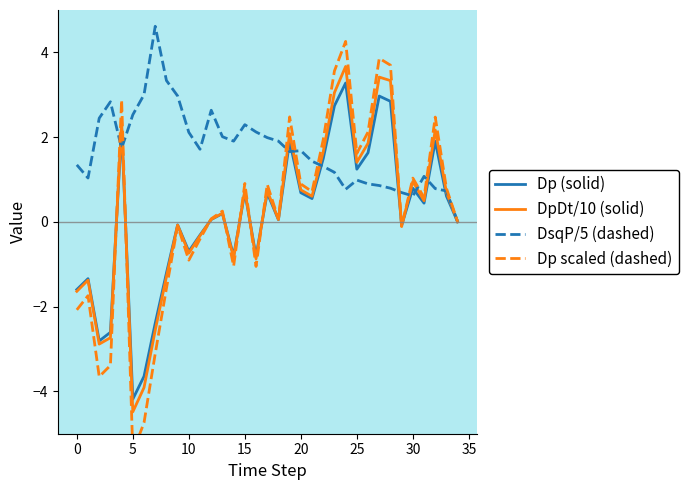

What is the value of the DsqP/5 (dashed) point at the 28th from the left?

0.9